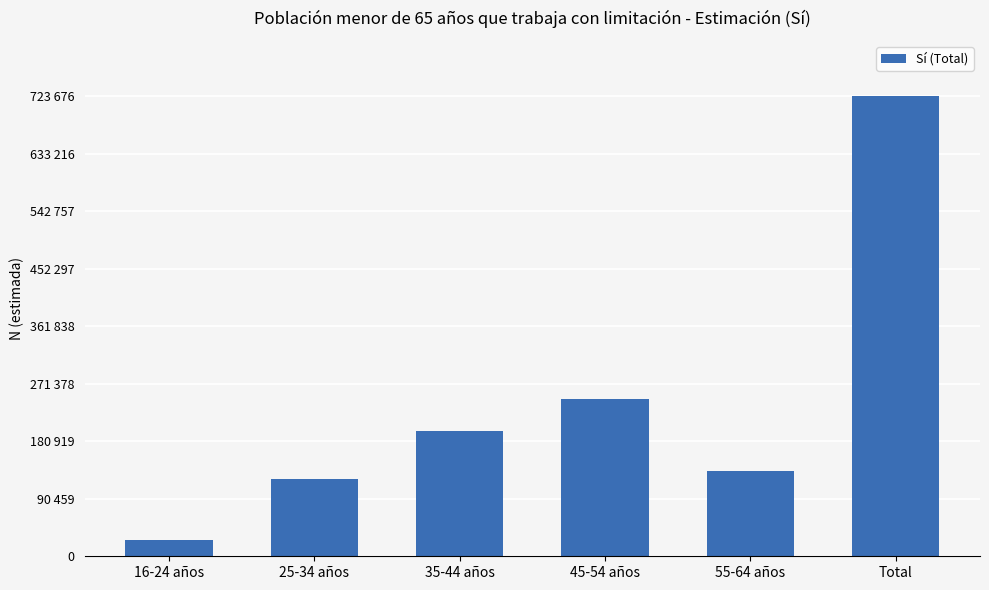

Are the bars horizontal?

No